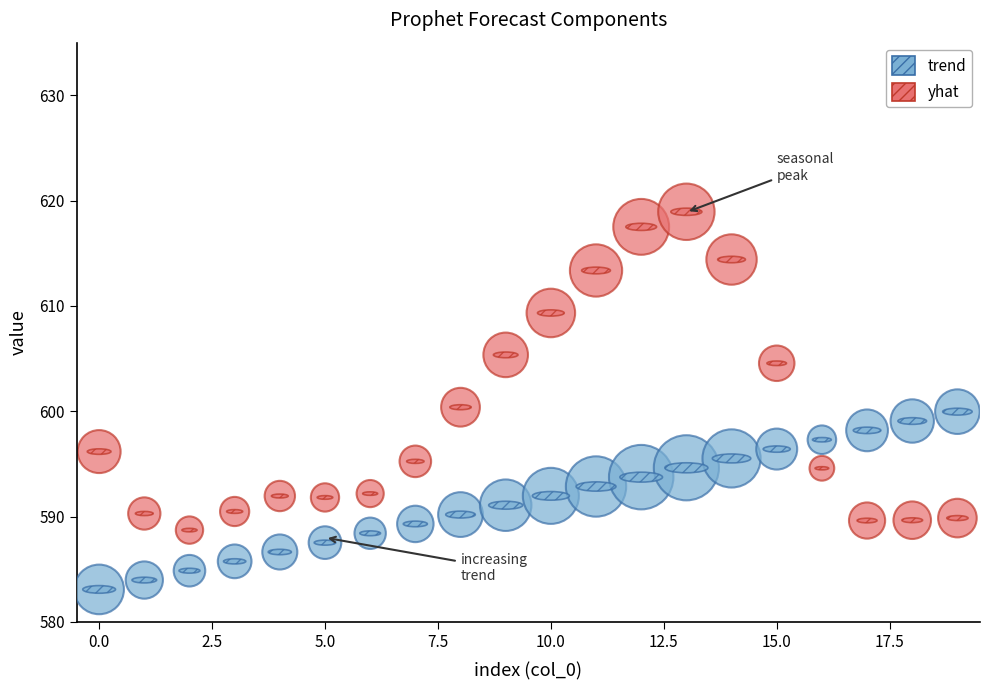

Which series contains the highest Y value?

yhat